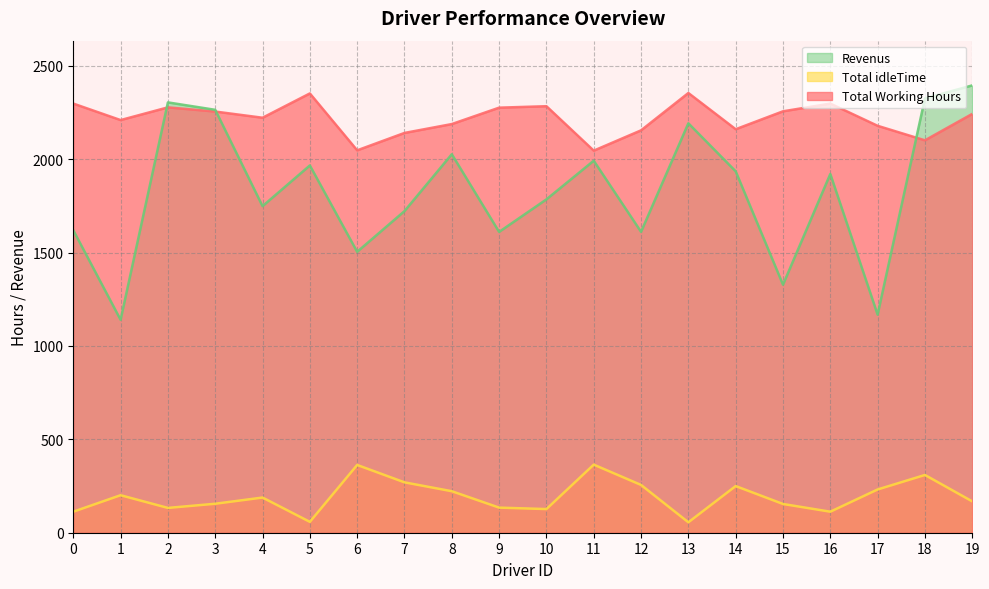

What is the value of the Total idleTime point at the 2nd from the left?

200.8